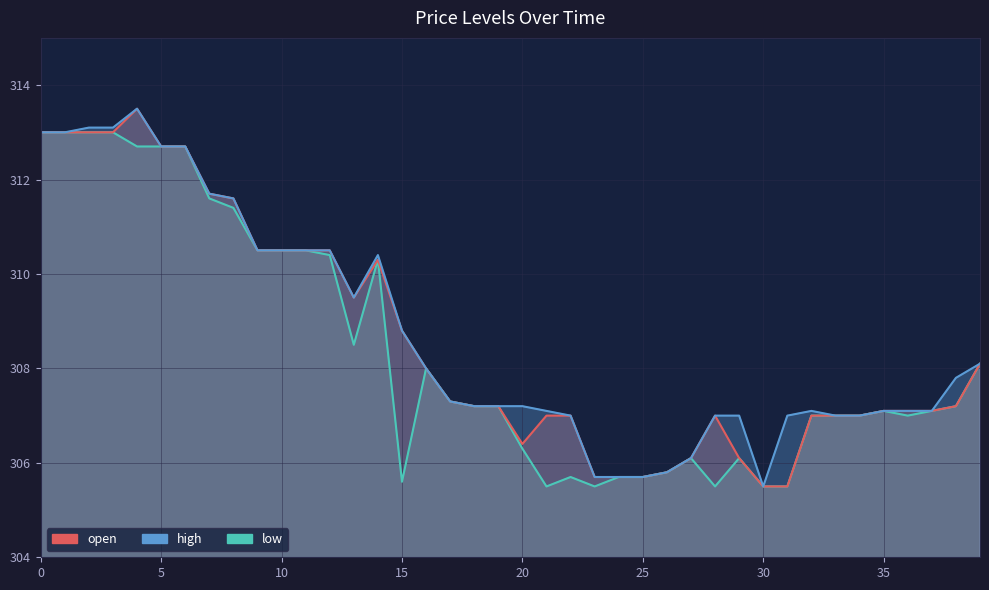

What is the difference between the second highest and minimum values in the low series?

7.5